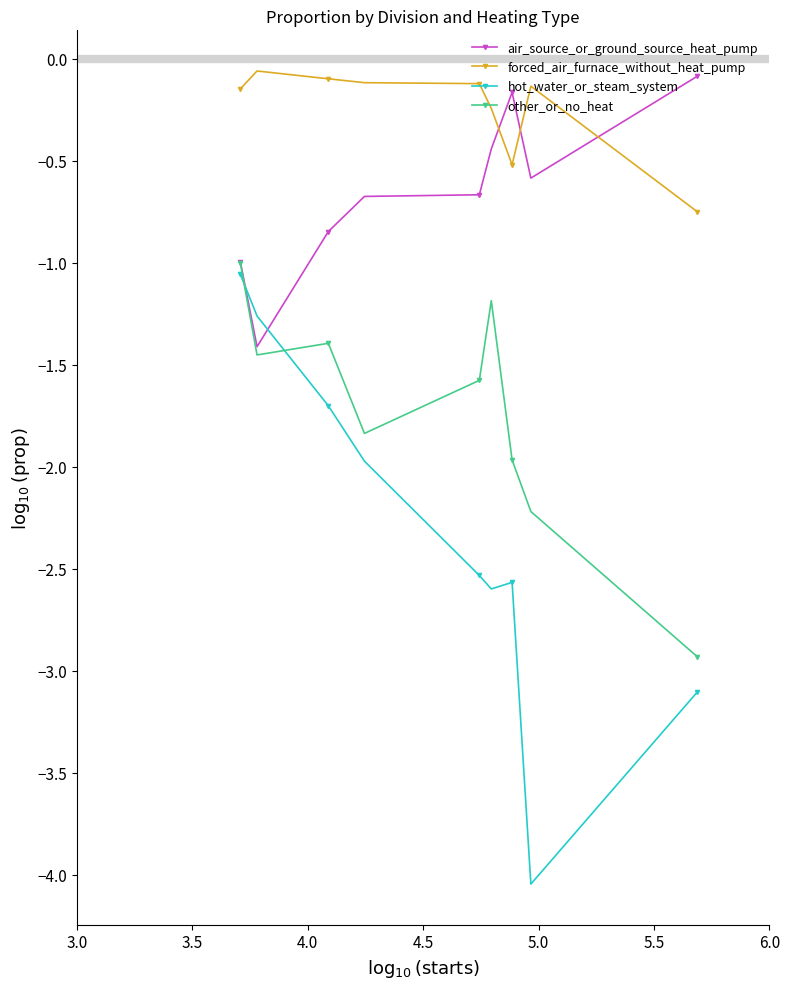

Which series has the widest spread of values?

hot_water_or_steam_system